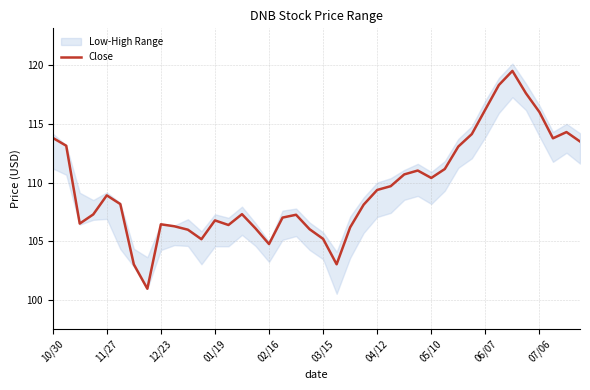

What is the value of the 34th point from the left?

118.3